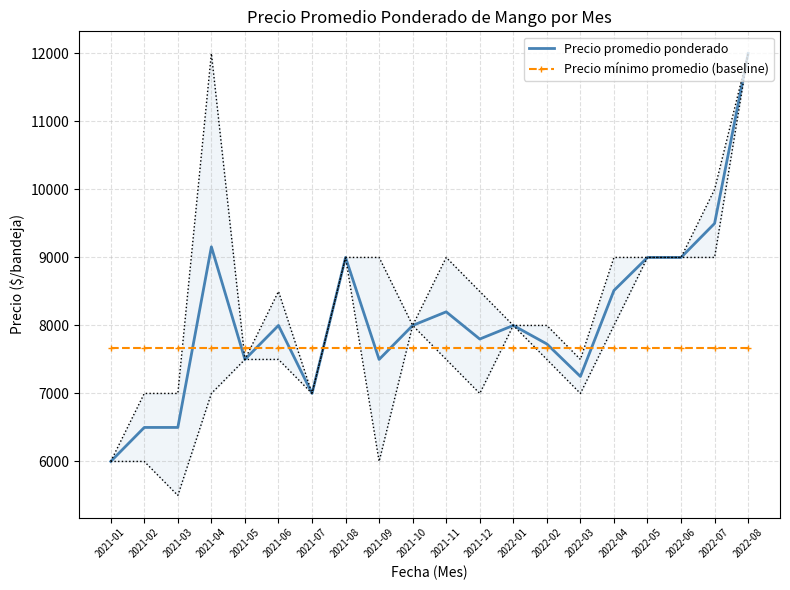

List the labels in order of Precio promedio ponderado value, largest first.

2022-08, 2022-07, 2021-04, 2021-08, 2022-05, 2022-06, 2022-04, 2021-11, 2021-06, 2021-10, 2022-01, 2021-12, 2022-02, 2021-05, 2021-09, 2022-03, 2021-07, 2021-02, 2021-03, 2021-01